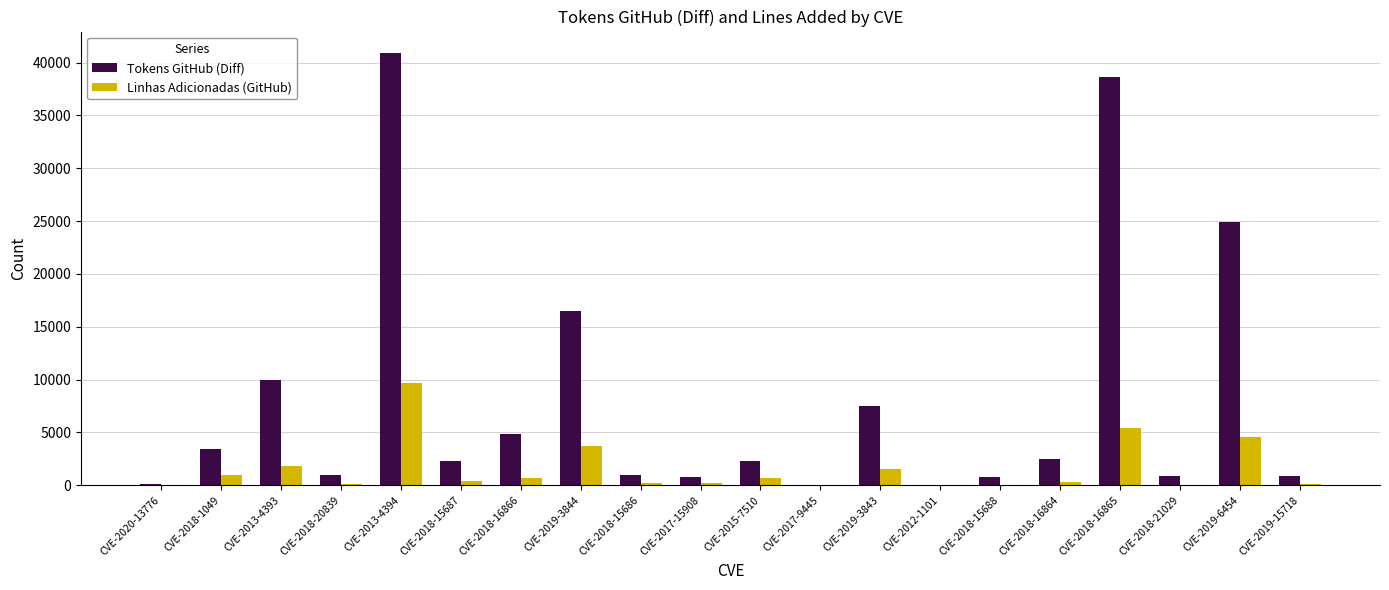

What are all the series names shown in the legend?

Tokens GitHub (Diff), Linhas Adicionadas (GitHub)